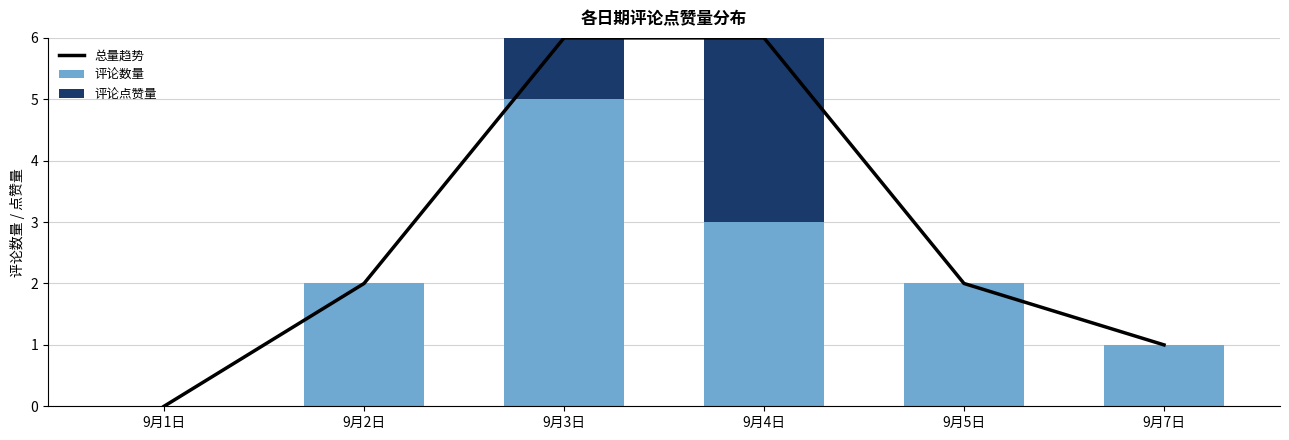

Which series changed the most between 9月1日 and 9月7日?

总量趋势